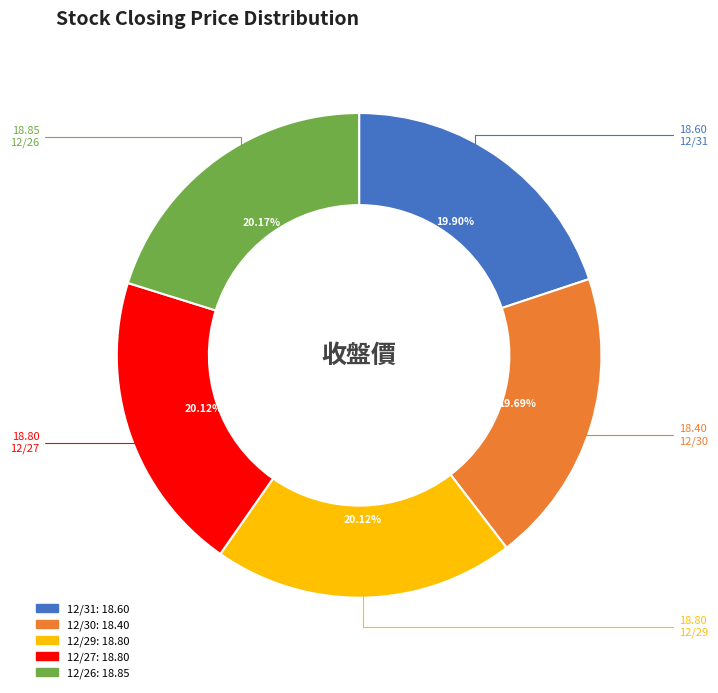

Do 12/30 and 12/29 together represent more than half of the pie?

No